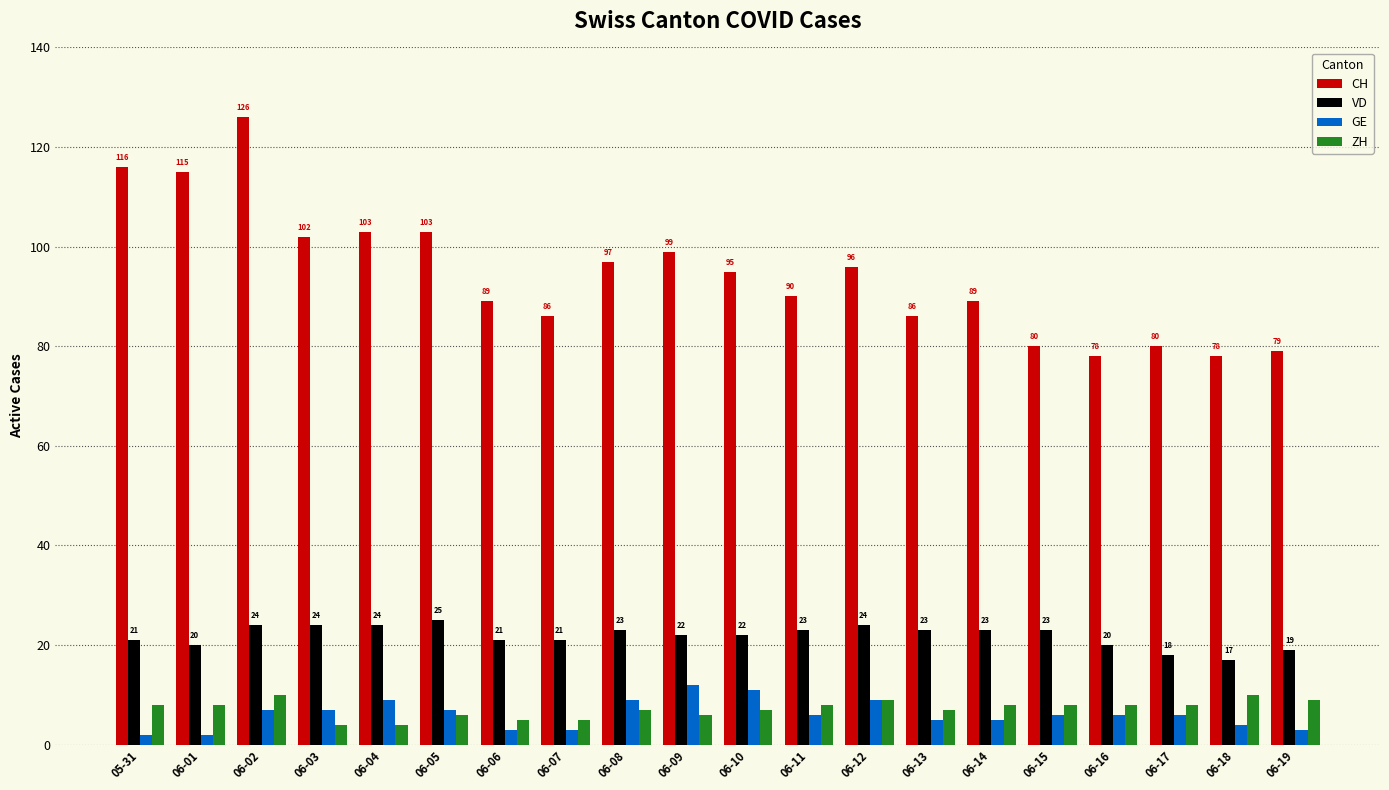

Reading right to left, what are all the values shown in this chart?

CH: 79	78	80	78	80	89	86	96	90	95	99	97	86	89	103	103	102	126	115	116
VD: 19	17	18	20	23	23	23	24	23	22	22	23	21	21	25	24	24	24	20	21
GE: 3	4	6	6	6	5	5	9	6	11	12	9	3	3	7	9	7	7	2	2
ZH: 9	10	8	8	8	8	7	9	8	7	6	7	5	5	6	4	4	10	8	8